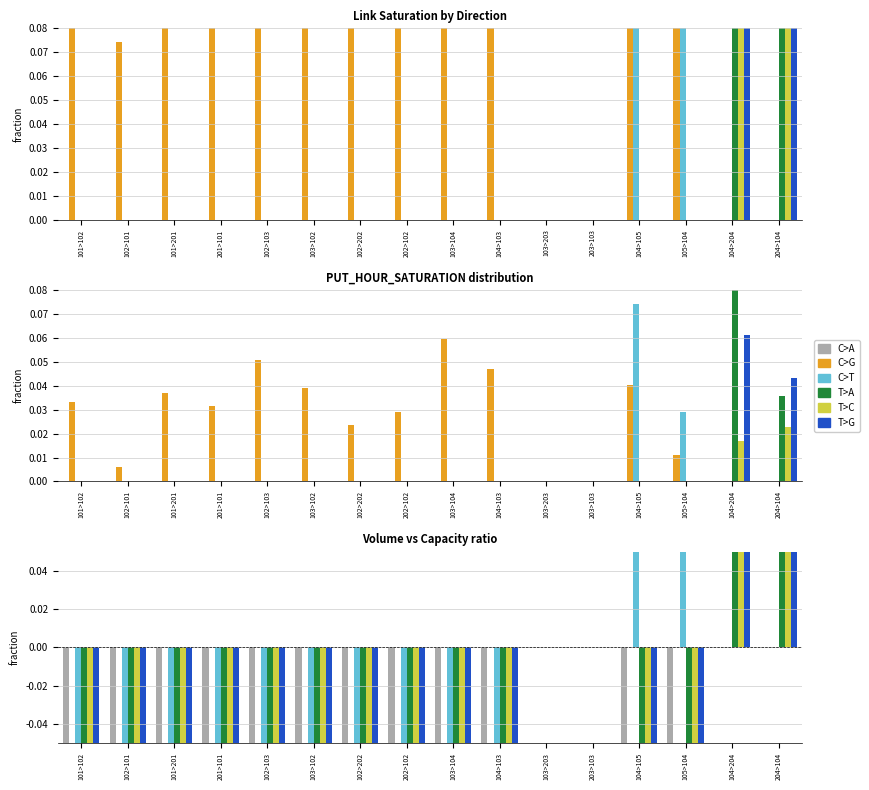

The value of T>A at 104>105 is -0.7. True or false?

False